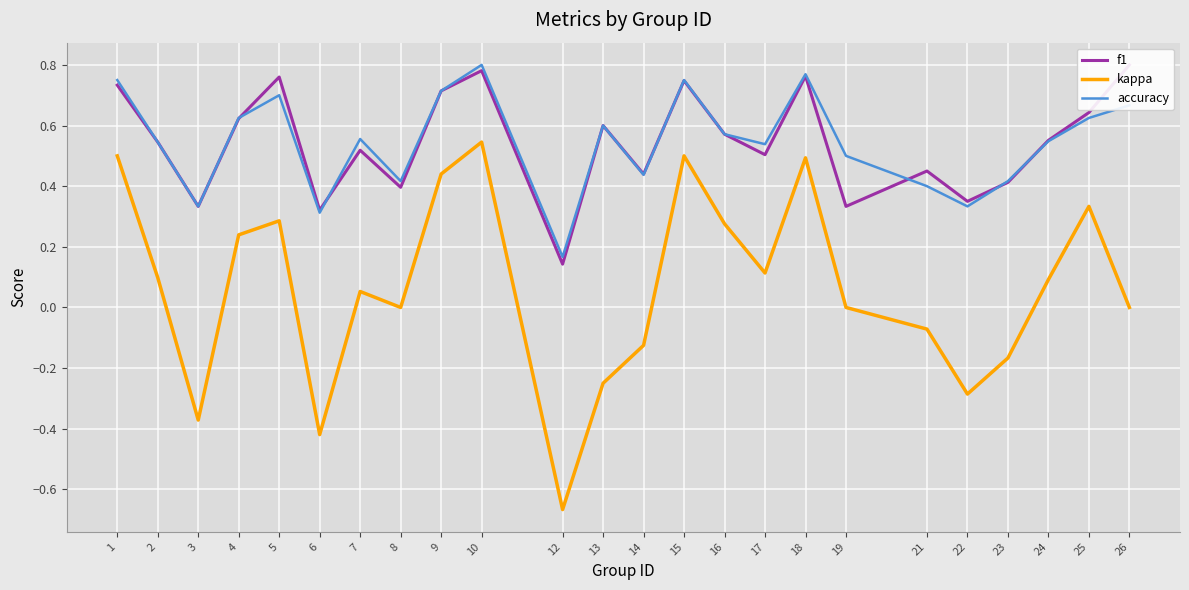

At which label is f1 closest to 0?

12